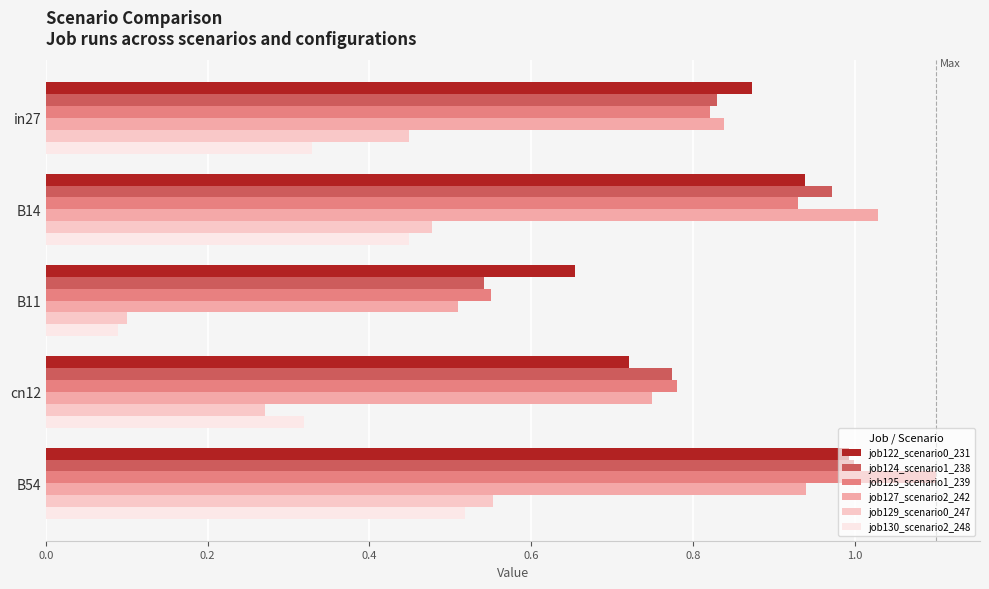

Is it true that job130_scenario2_248 equals 0.5 at B54?

True